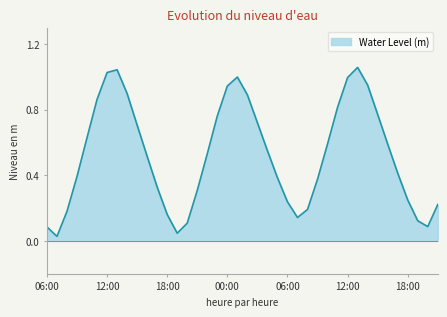

What is the difference between the maximum and minimum values?

1.0